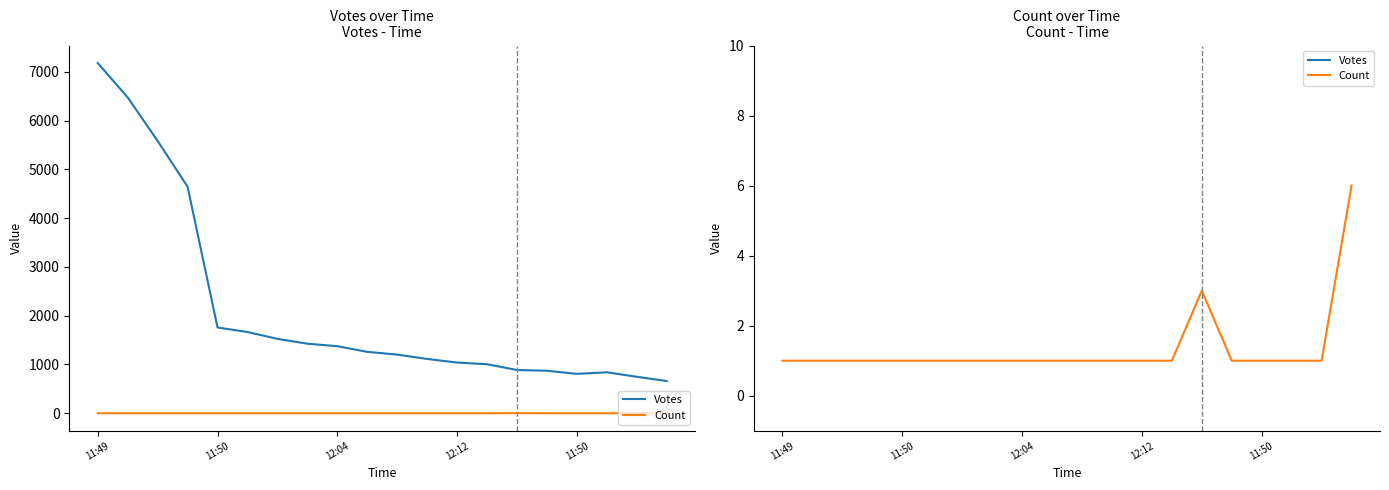

How many data points in Count are above 1?

2